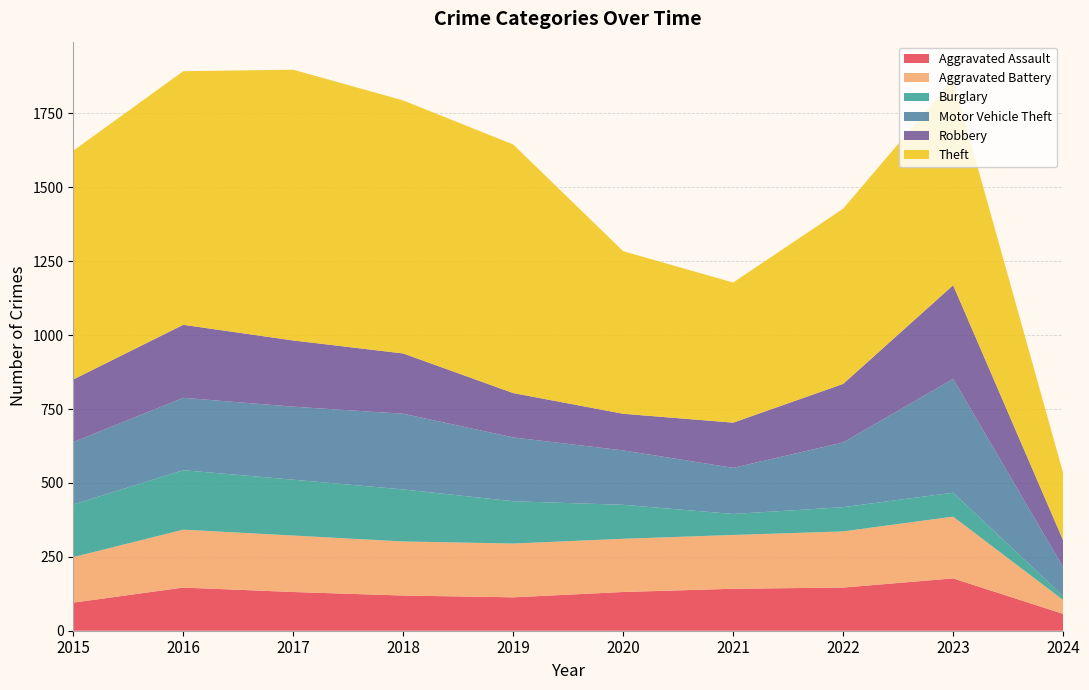

Reading right to left, extract all data points from this chart.

Aggravated Assault: 57	177	146	142	131	113	119	131	146	95
Aggravated Battery: 47	209	190	182	180	182	183	191	196	154
Burglary: 13	81	82	71	115	143	176	189	201	178
Motor Vehicle Theft: 98	385	219	156	184	216	256	247	245	211
Robbery: 91	317	198	153	124	150	204	224	247	212
Theft: 228	696	593	474	550	841	856	916	858	774